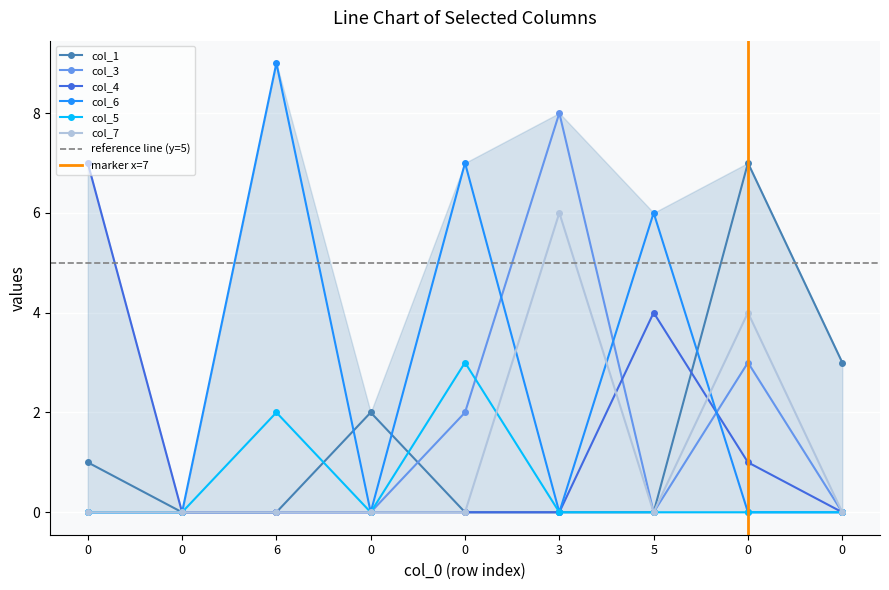

How many col_1 values are between 0 and 2?

7